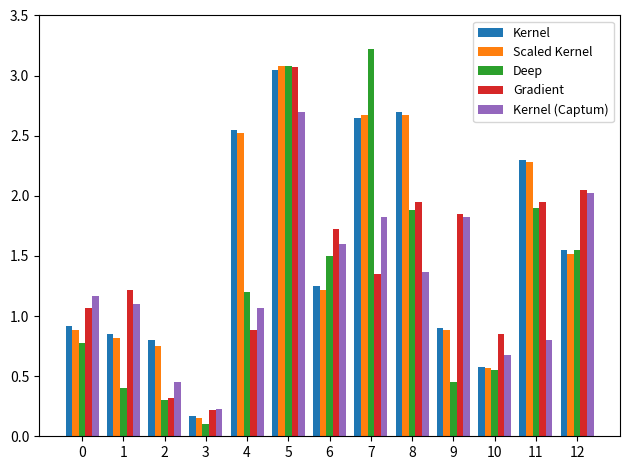

The Gradient series shows 1.9 at 8. True or false?

True